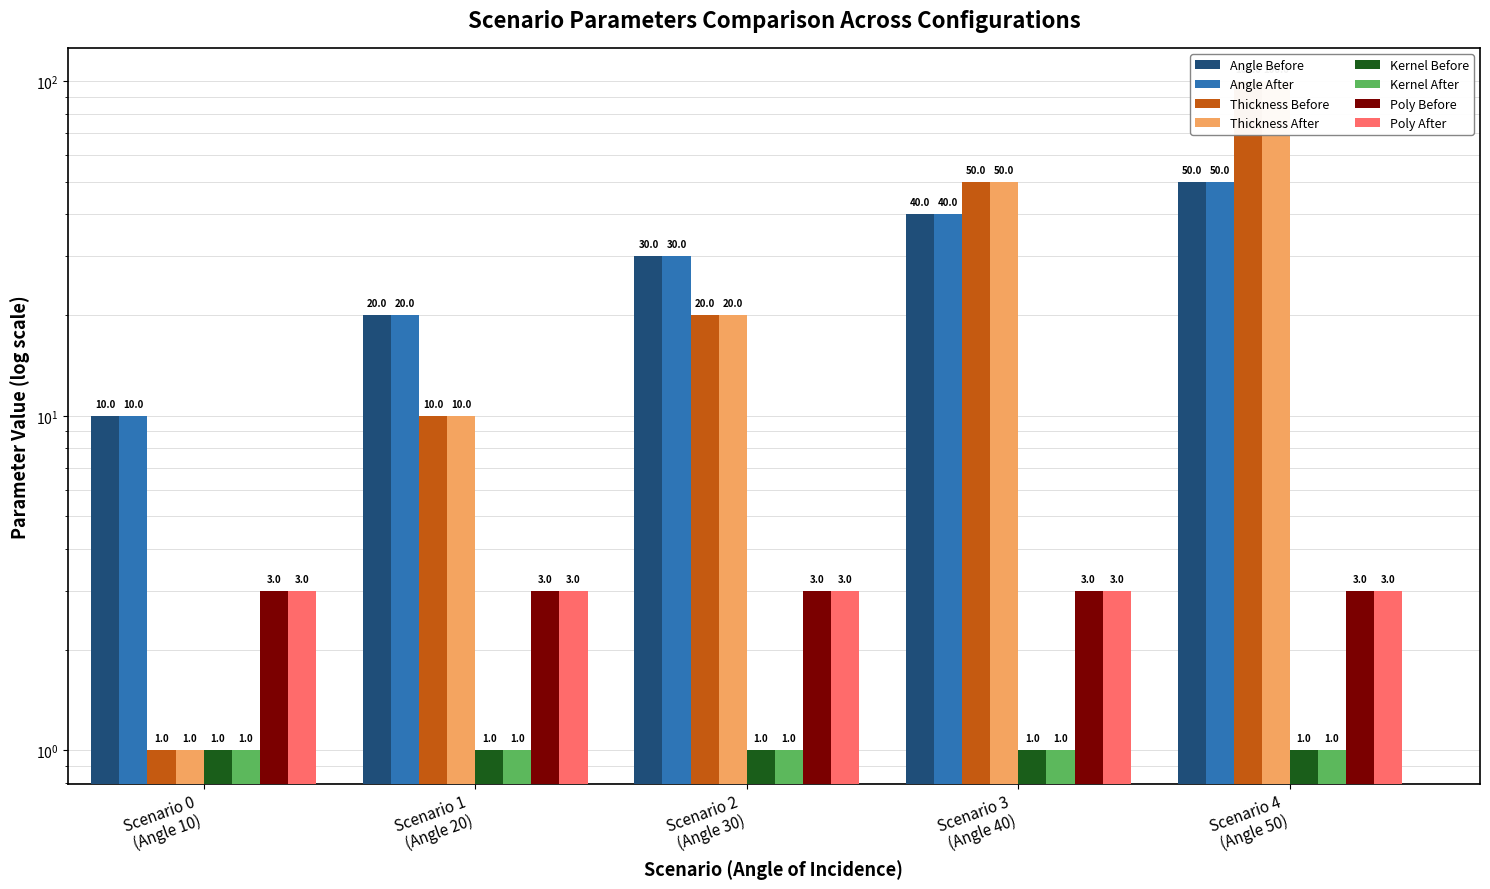

Which series has the largest range (max minus min)?

Layer thickness Before